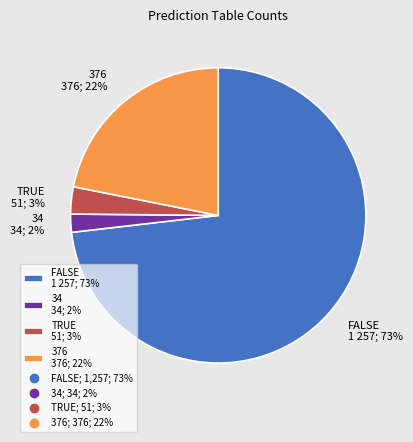

Does any single category account for the majority?

Yes